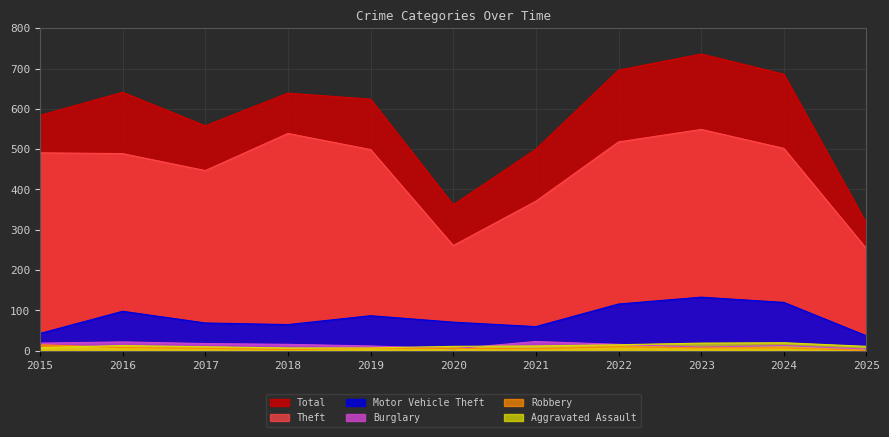

What are all the series names shown in the legend?

Total, Theft, Motor Vehicle Theft, Burglary, Robbery, Aggravated Assault